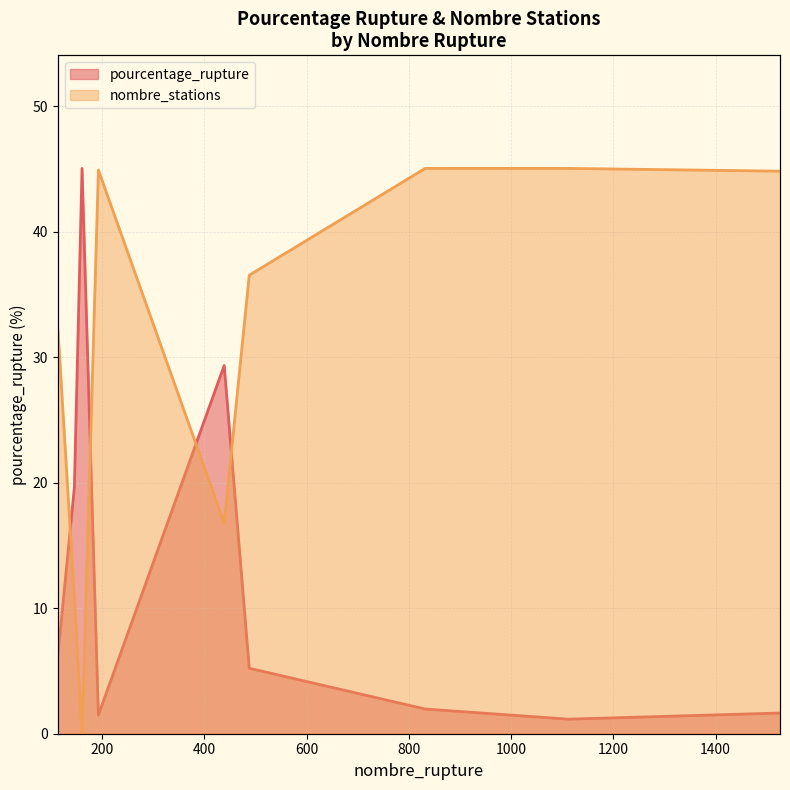

Which series has the widest spread of values?

nombre_stations